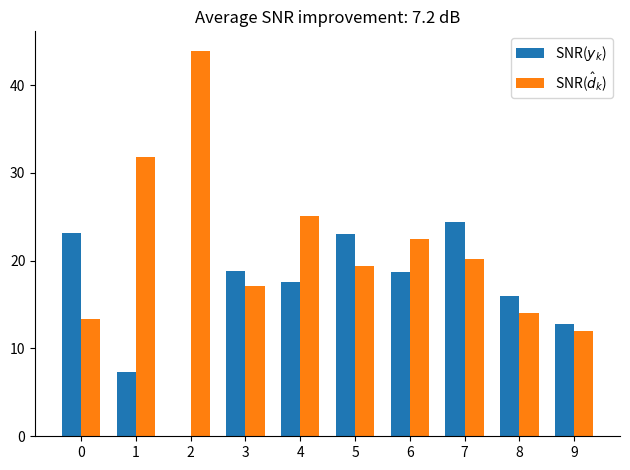

At which category is the sum across all series the highest?

7